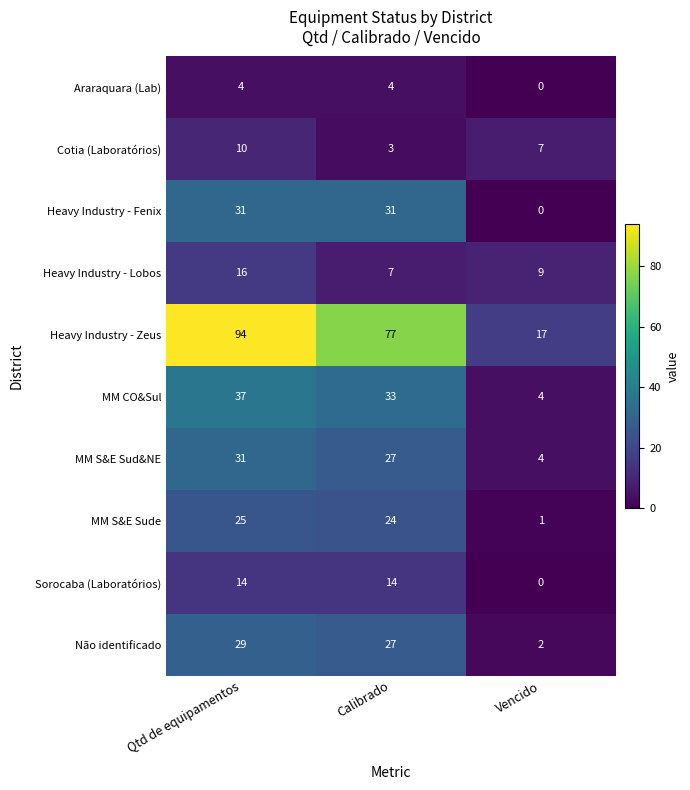

At which category is the sum across all series the highest?

Qtd de equipamentos